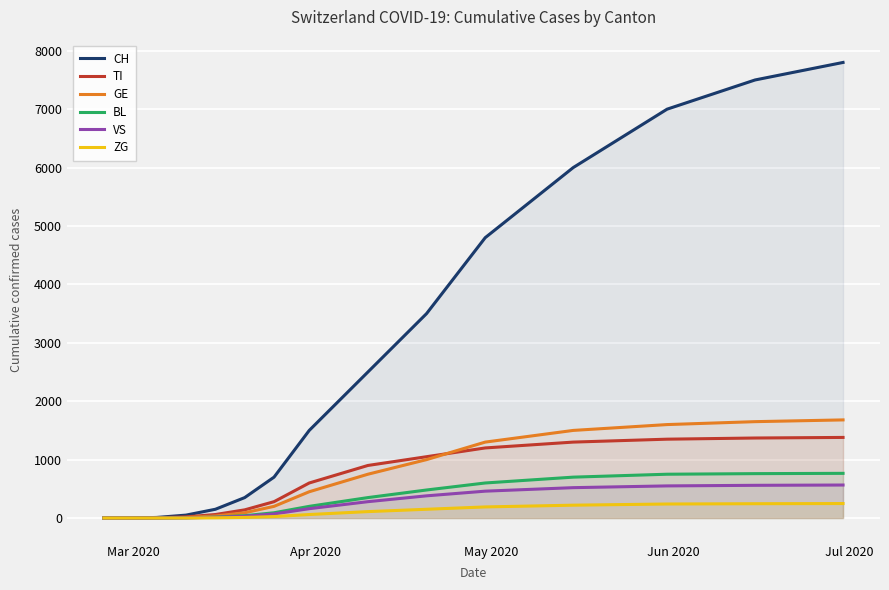

What is the greatest value displayed?

7800